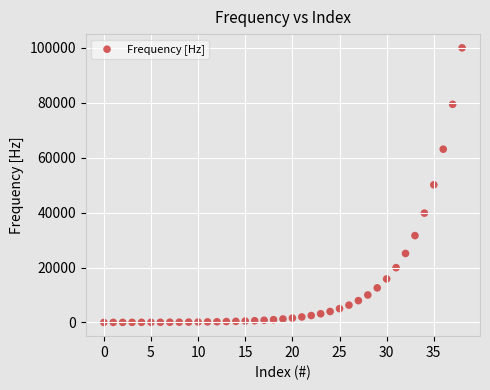

What is the range of Y values (max minus min)?

99999.0